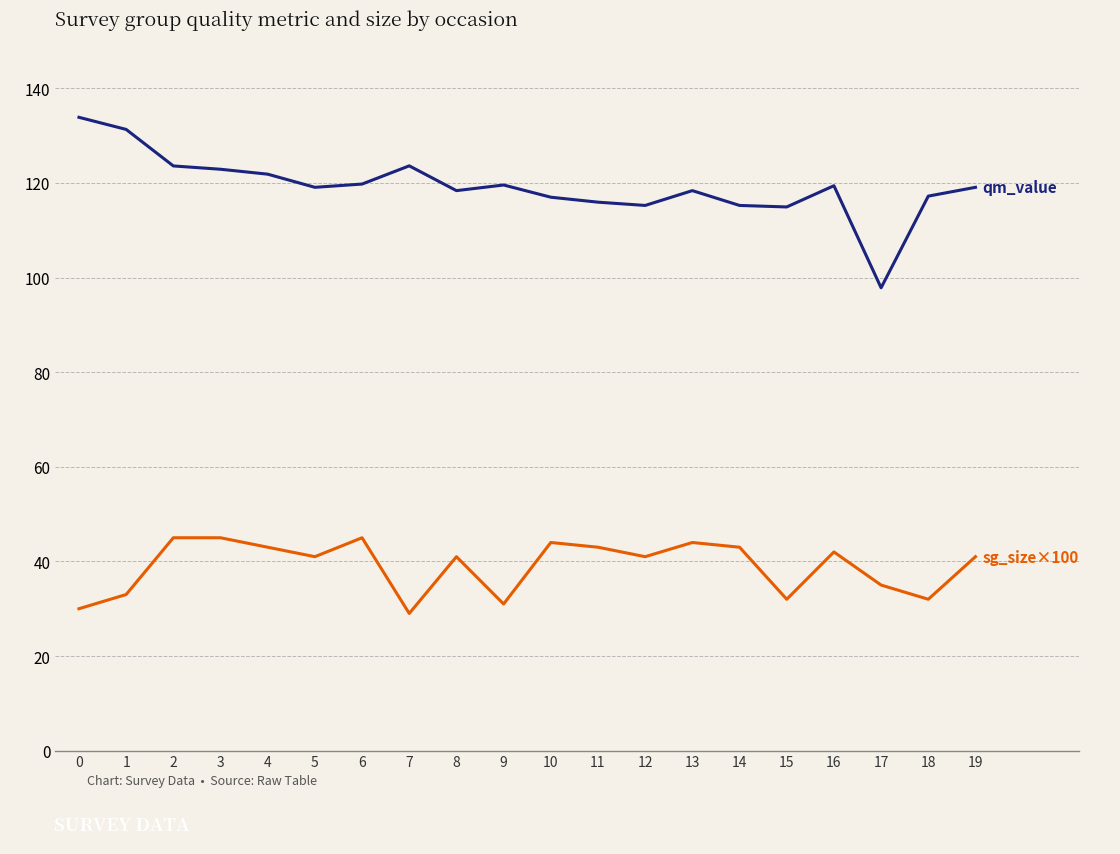

What is the smallest value displayed?

29.0